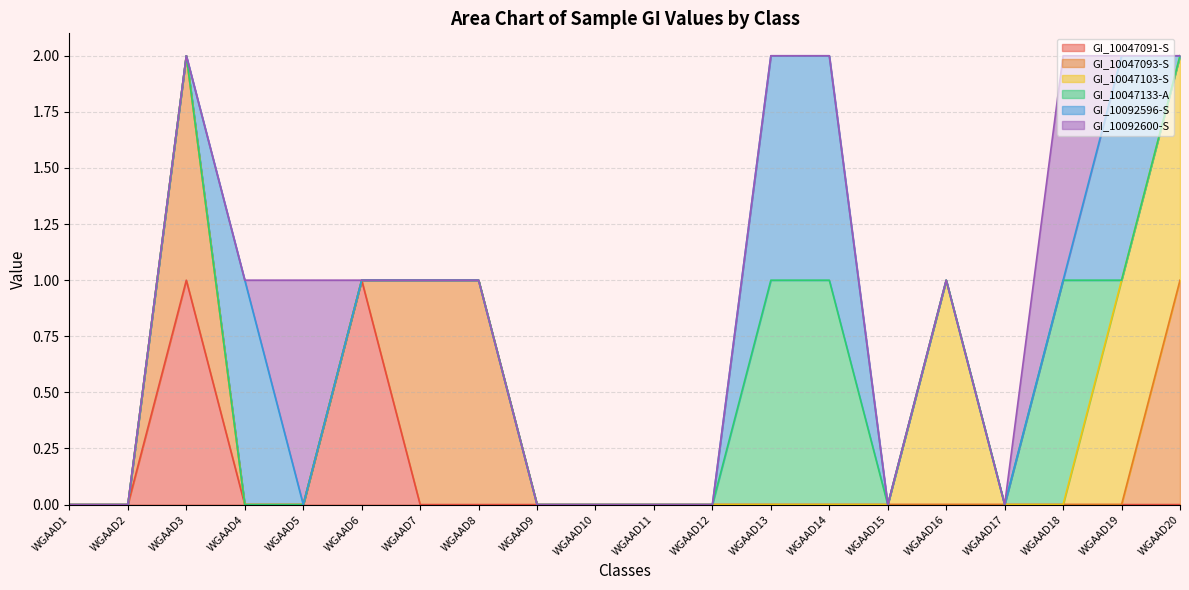

What is the difference between the maximum and minimum values in the GI_10047133-A series?

1